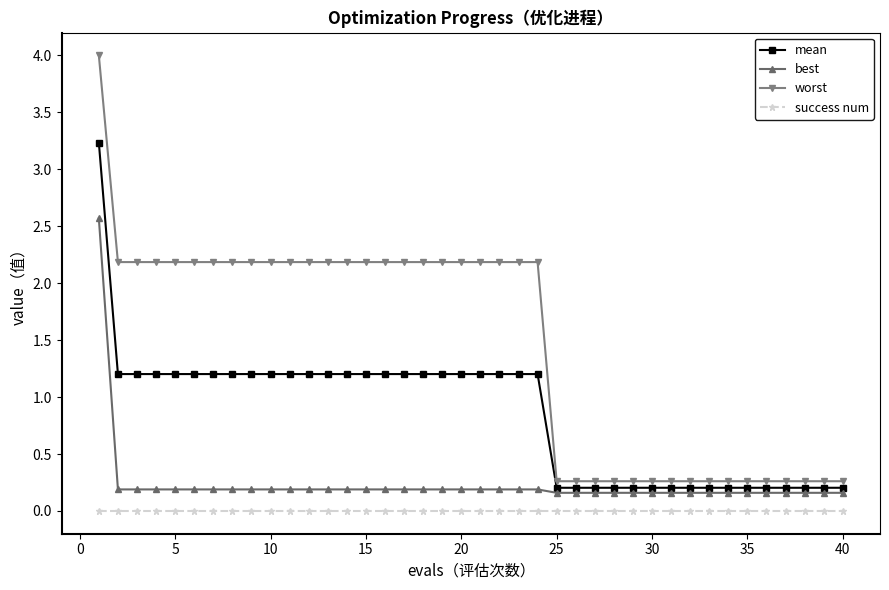

True or false: best and worst cross at least once.

False